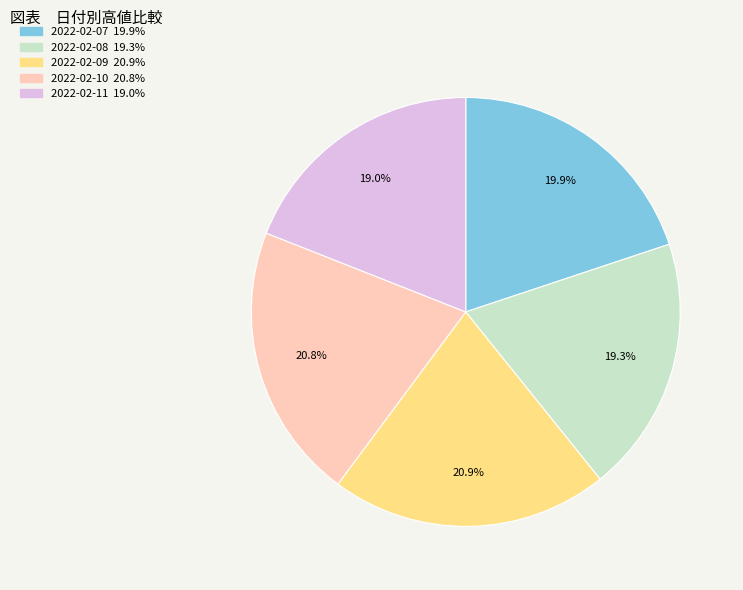

Is there a majority slice in this chart?

No